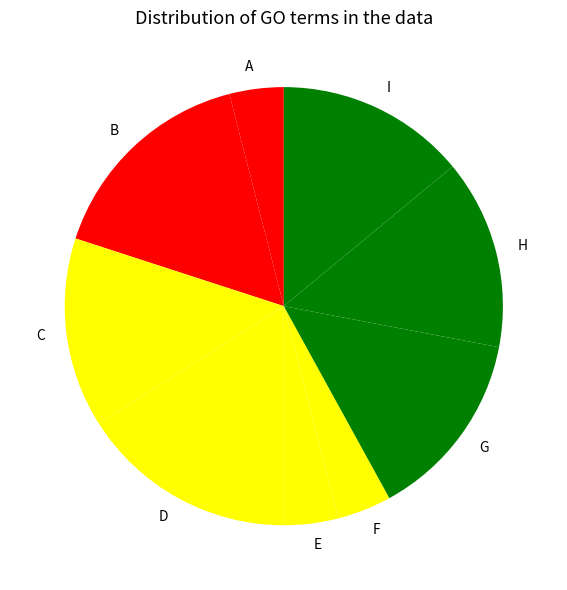

Which has a higher value, E or I?

I